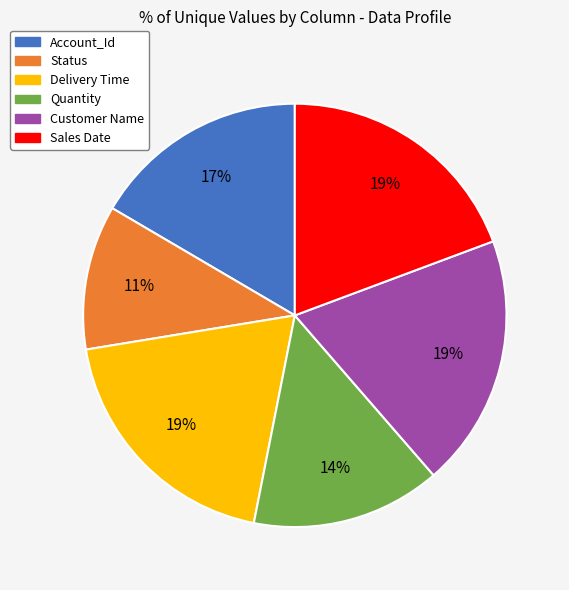

To the nearest percent, what portion does Delivery Time represent?

19%